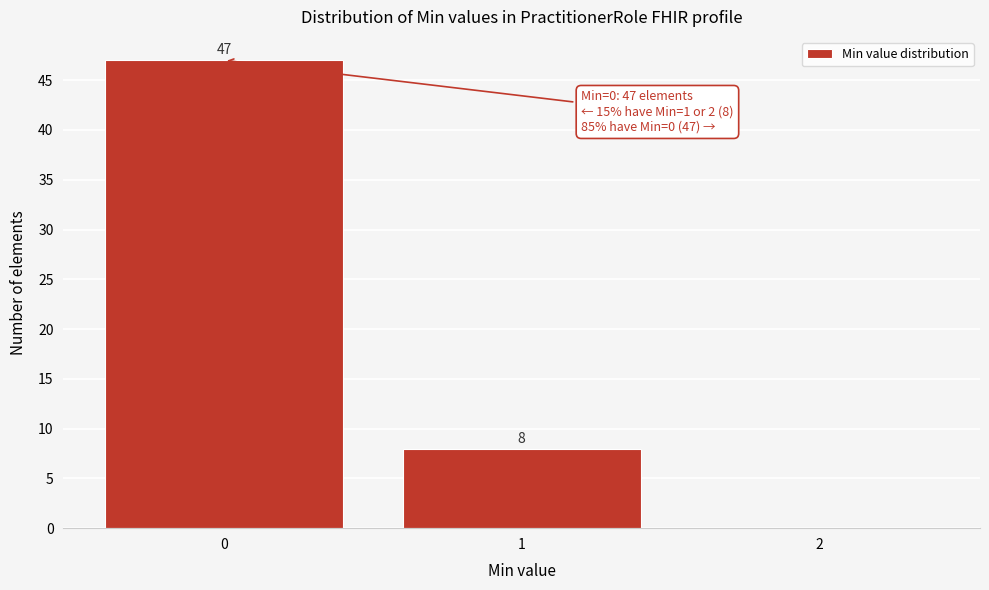

Which range on the x-axis has the tallest bar?

-0.5 to 0.5